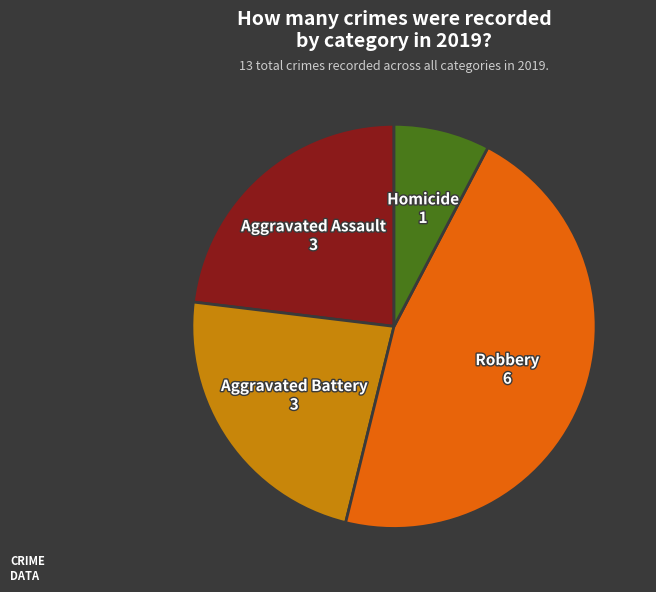

Which category has the biggest portion of the pie?

Robbery